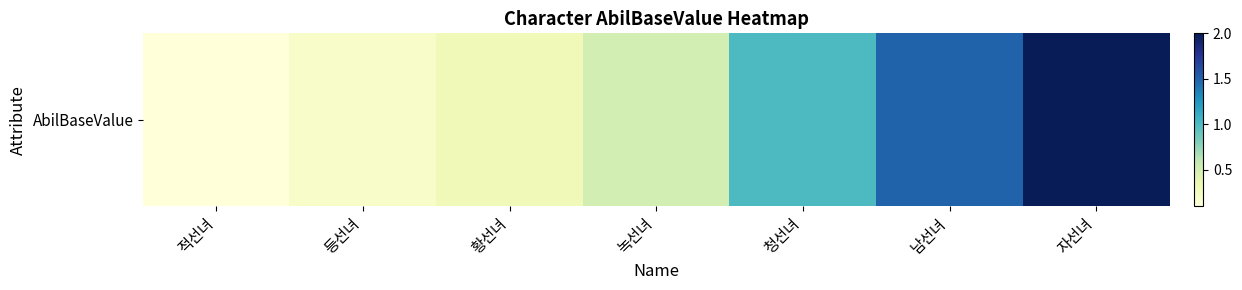

Rank the categories by value from highest to lowest.

자선녀, 남선녀, 청선녀, 녹선녀, 황선녀, 등선녀, 적선녀